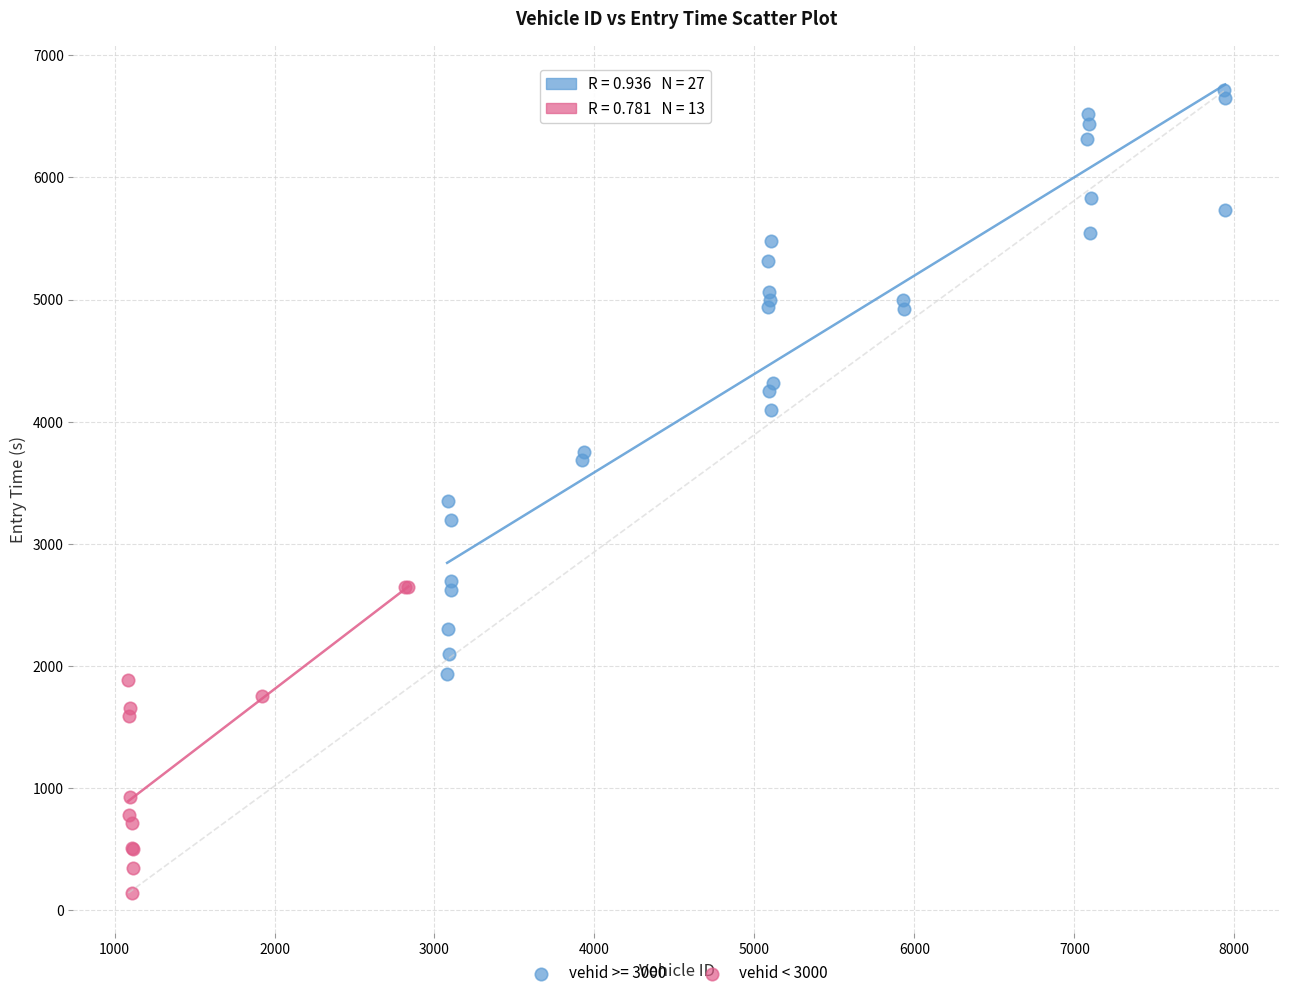

Which series has the widest spread of Y values?

vehid >= 3000